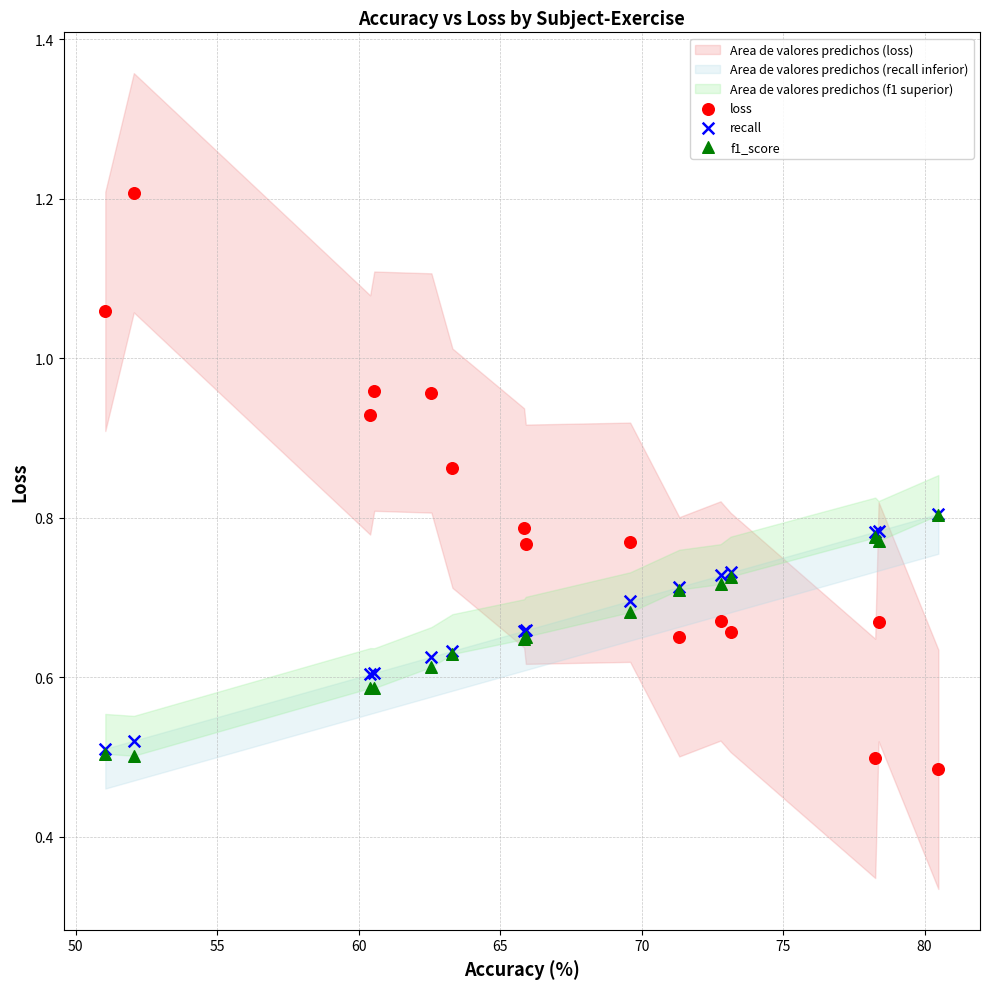

Which series reaches the minimum Y coordinate?

loss